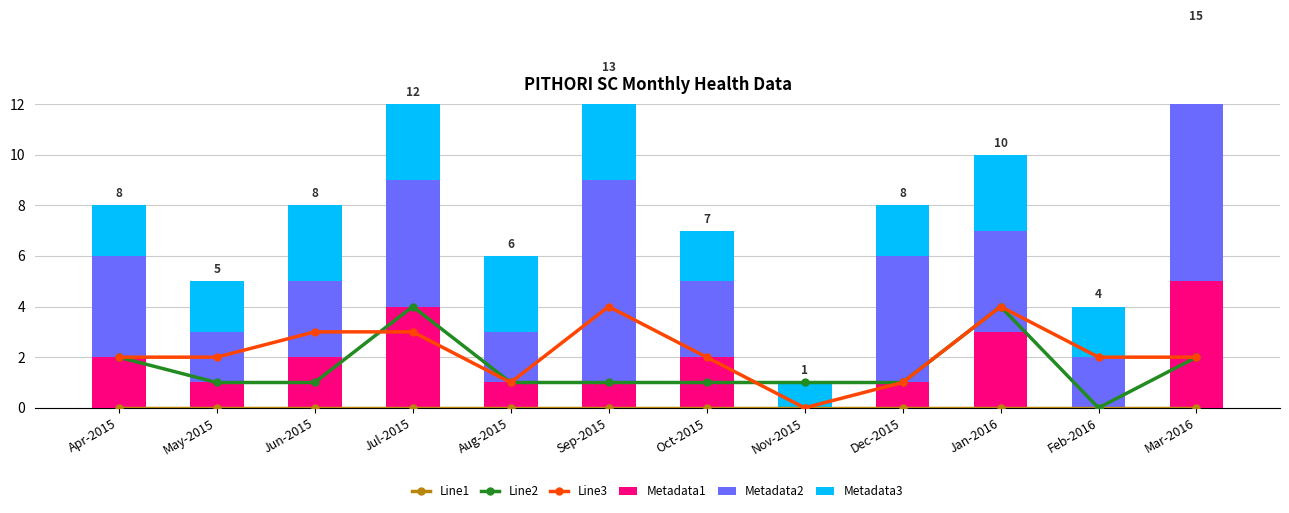

What is the difference between the second highest and second lowest values in the Metadata2 series?

5